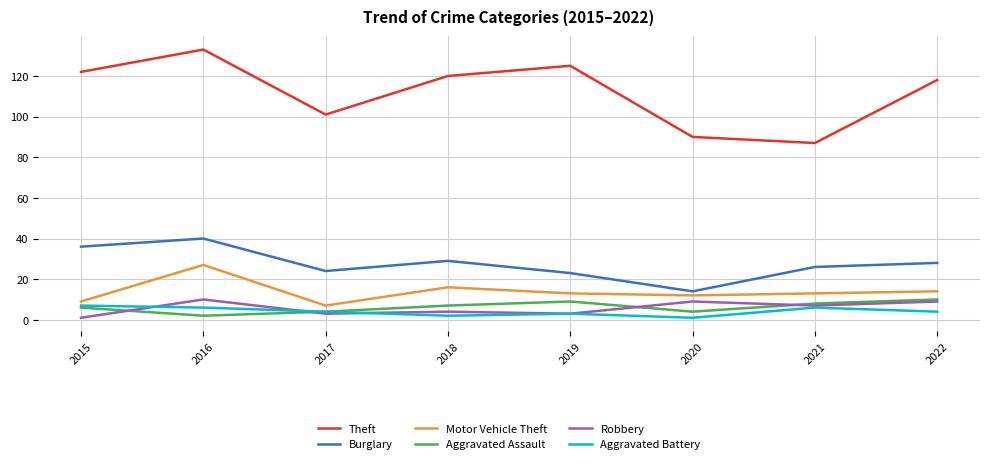

Does the chart have visible grid lines?

Yes